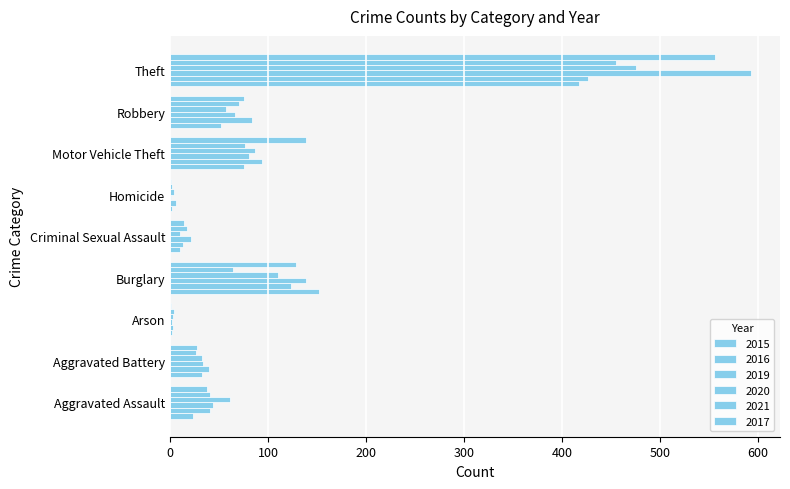

What is the average value of the 2021 series?

84